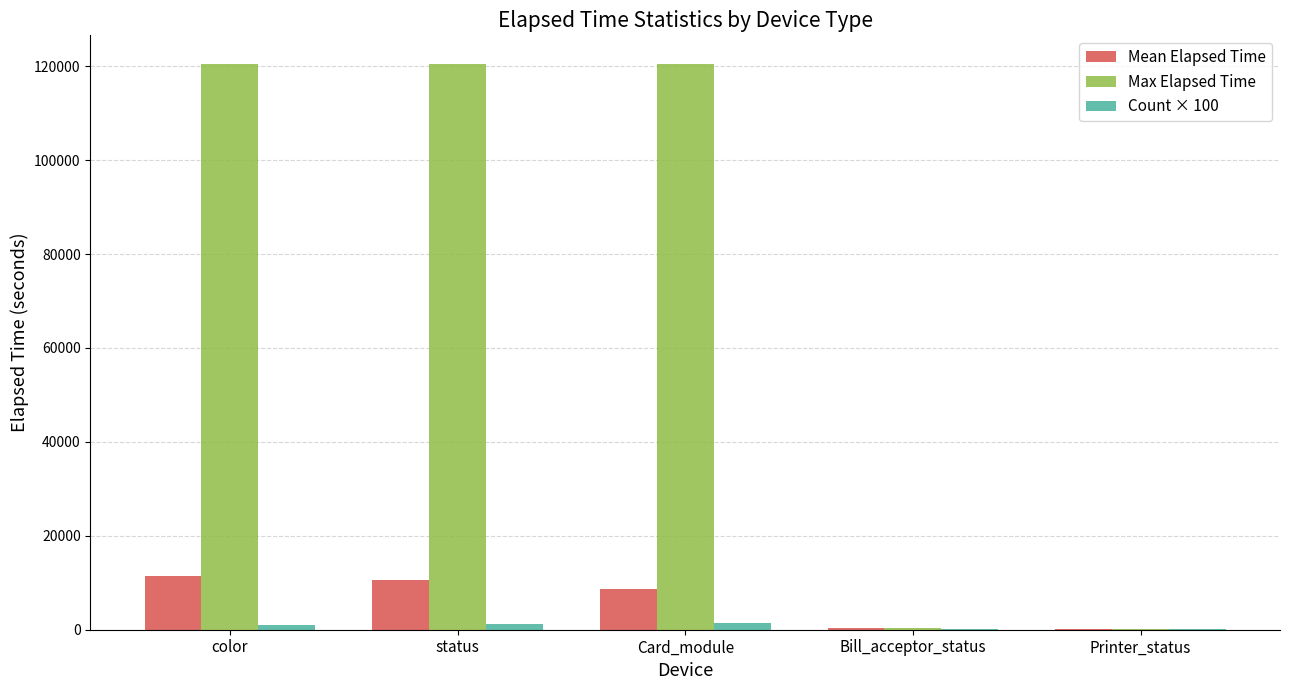

Which series has the largest total across all categories?

Max Elapsed Time